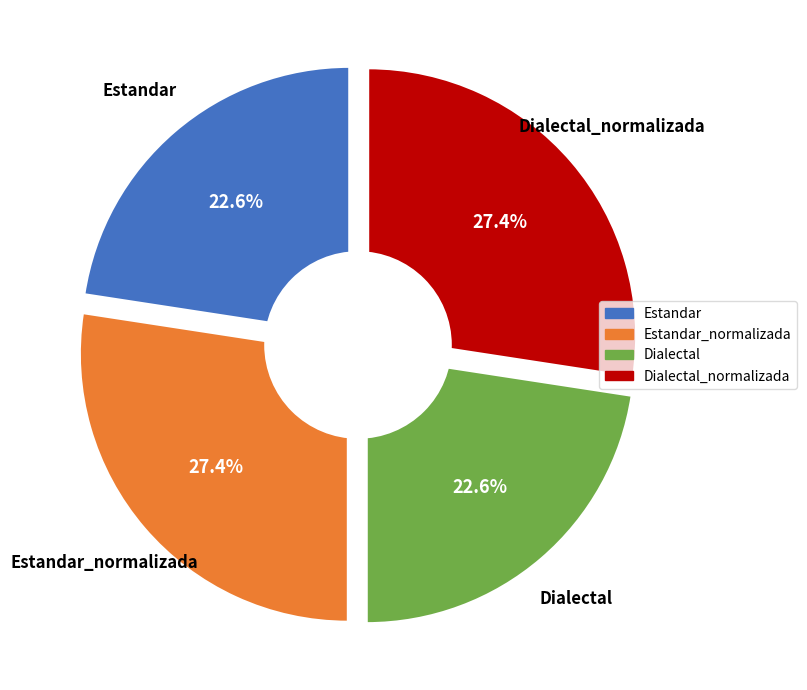

How many segments does this pie chart have?

4